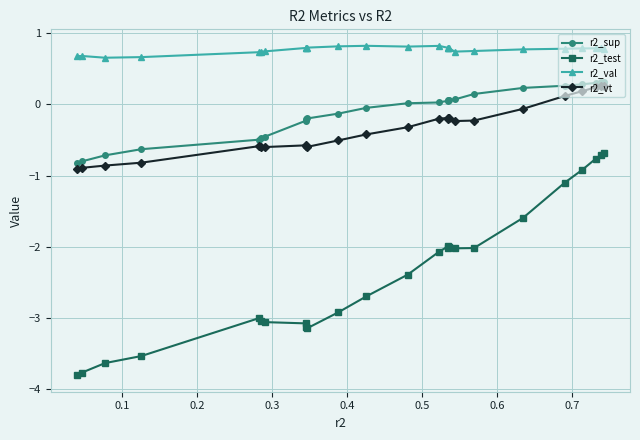

What is the greatest value displayed?

0.8